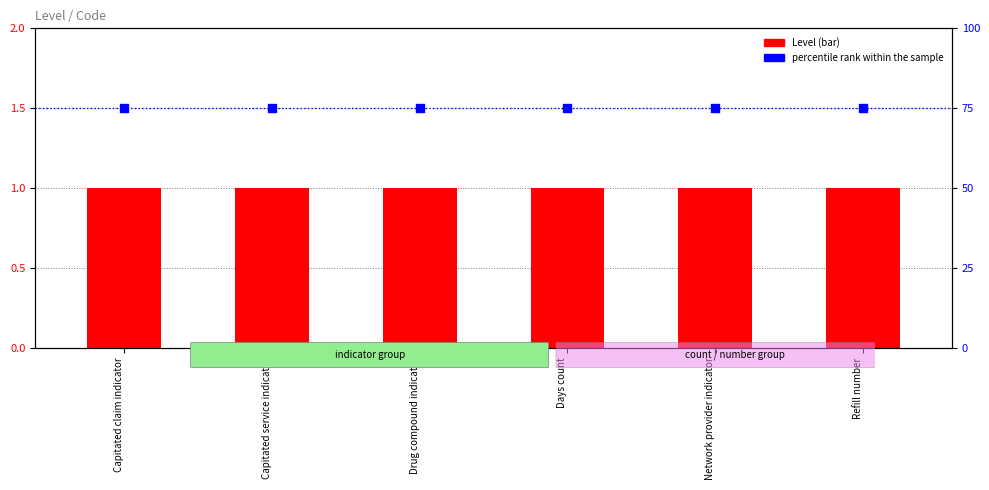

What is the total value across all series at Network provider indicator?

76